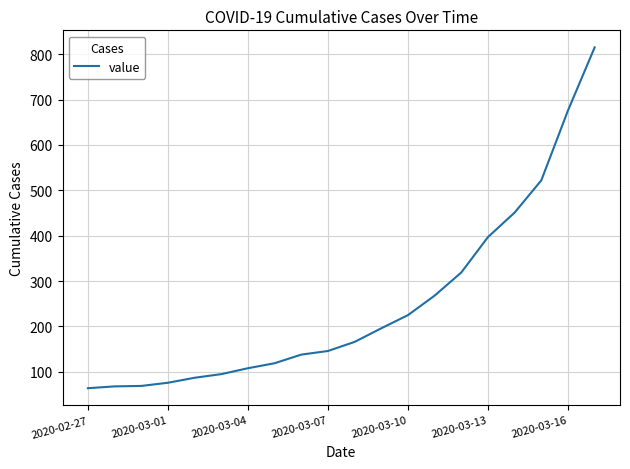

What is the minimum value shown in the chart?

64